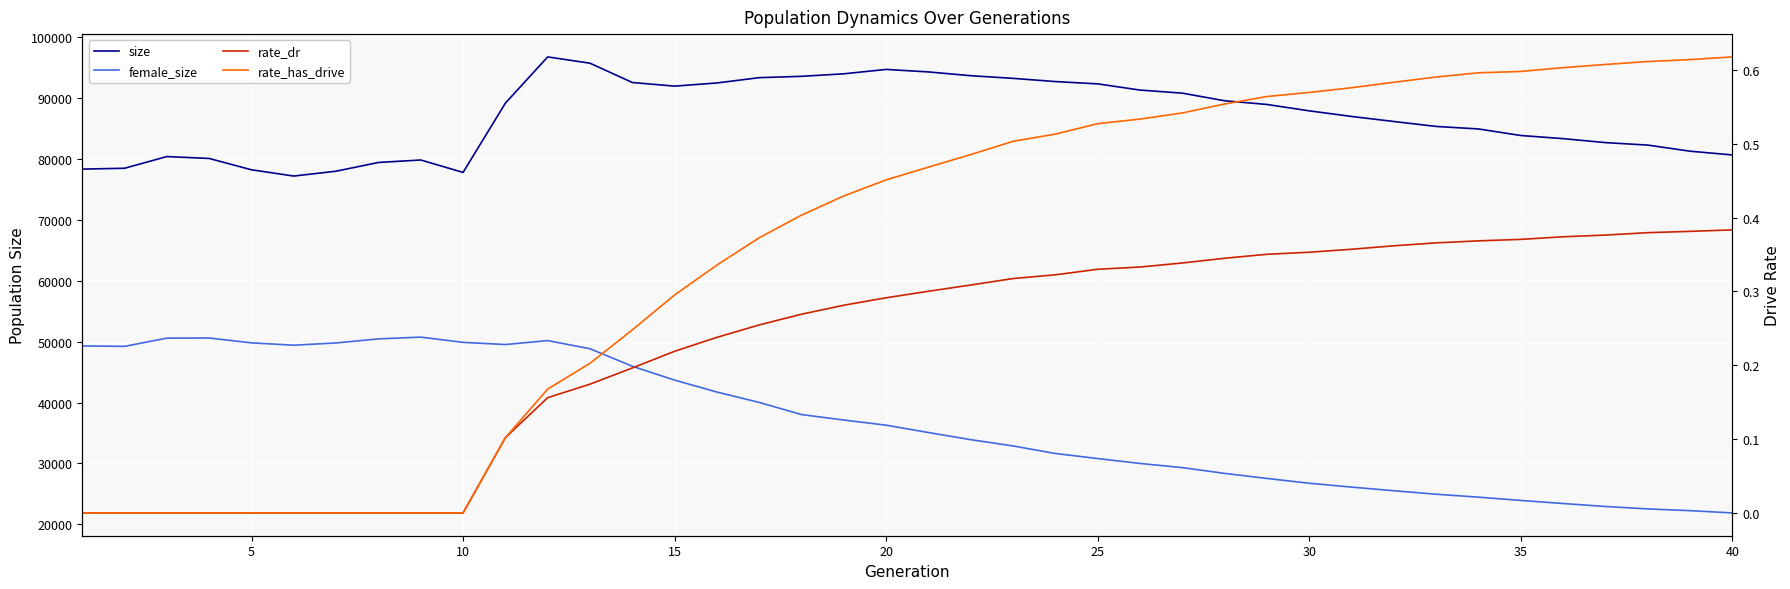

Reading left to right, what are all the values shown in this chart?

size: 78326.0	78469.0	80388.0	80074.0	78212.0	77187.0	77986.0	79419.0	79825.0	77784.0	89154.0	96747.0	95713.0	92548.0	91950.0	92470.0	93341.0	93560.0	93973.0	94694.0	94282.0	93662.0	93226.0	92700.0	92321.0	91304.0	90798.0	89548.0	88940.0	87892.0	86973.0	86143.0	85332.0	84920.0	83843.0	83331.0	82678.0	82272.0	81269.0	80652.0
female_size: 49299.0	49229.0	50578.0	50598.0	49803.0	49419.0	49788.0	50456.0	50743.0	49885.0	49526.0	50173.0	48837.0	45962.0	43688.0	41729.0	40026.0	38029.0	37132.0	36286.0	35080.0	33912.0	32877.0	31639.0	30810.0	30006.0	29321.0	28371.0	27543.0	26759.0	26120.0	25528.0	24953.0	24475.0	23931.0	23429.0	22941.0	22542.0	22257.0	21884.0
rate_dr: 0.0	0.0	0.0	0.0	0.0	0.0	0.0	0.0	0.0	0.0	0.1	0.2	0.2	0.2	0.2	0.2	0.3	0.3	0.3	0.3	0.3	0.3	0.3	0.3	0.3	0.3	0.3	0.3	0.4	0.4	0.4	0.4	0.4	0.4	0.4	0.4	0.4	0.4	0.4	0.4
rate_has_drive: 0.0	0.0	0.0	0.0	0.0	0.0	0.0	0.0	0.0	0.0	0.1	0.2	0.2	0.2	0.3	0.3	0.4	0.4	0.4	0.5	0.5	0.5	0.5	0.5	0.5	0.5	0.5	0.6	0.6	0.6	0.6	0.6	0.6	0.6	0.6	0.6	0.6	0.6	0.6	0.6